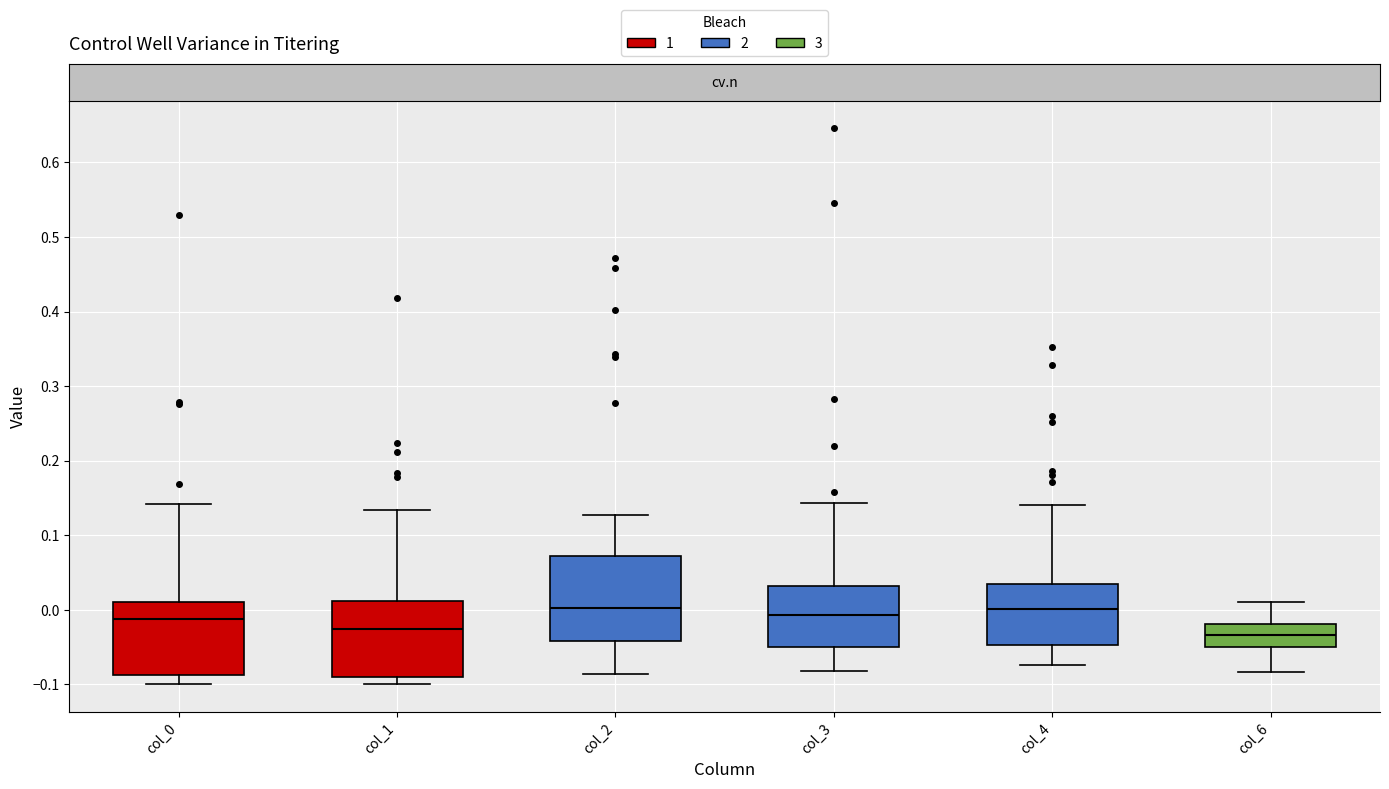

Where does the lower whisker of the box for col_2 end on the y-axis? The values are not printed on the chart, so give them approximately, as read against the axis.

-0.09